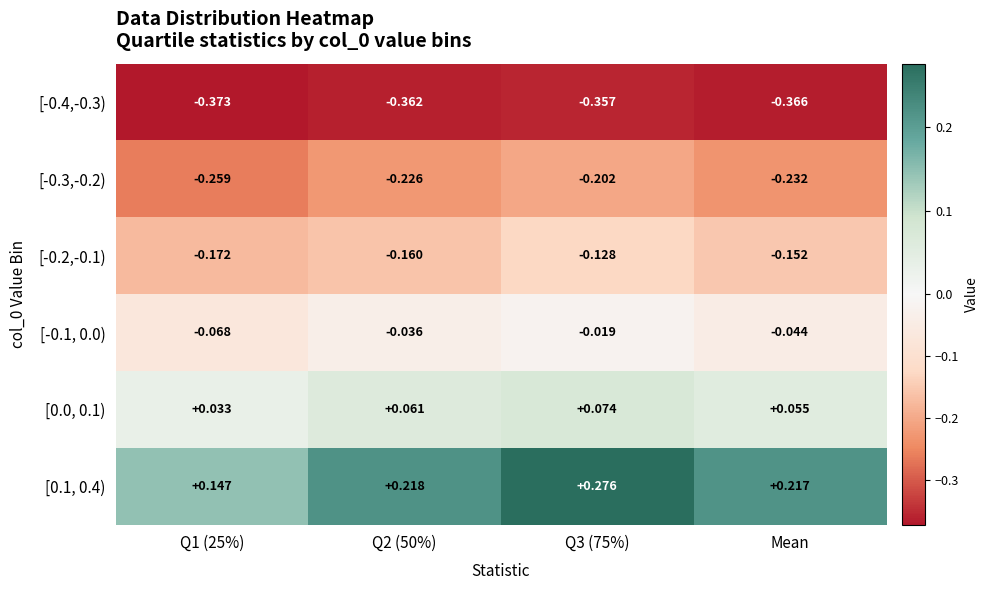

Is the value of [0.1, 0.4) at Q1 (25%) greater than the value of [-0.4,-0.3) at Q2 (50%)?

Yes